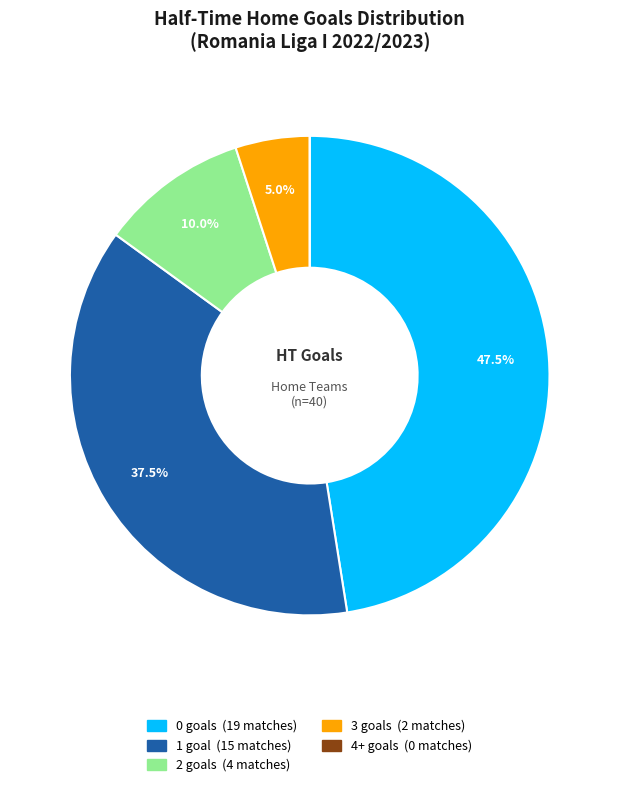

Is there any slice that represents more than half of the pie?

No